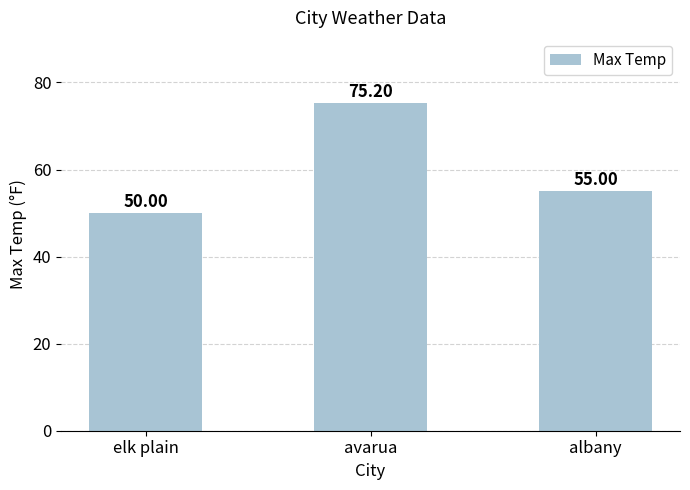

Reading left to right, transcribe all the data shown in this chart.

50.0	75.2	55.0